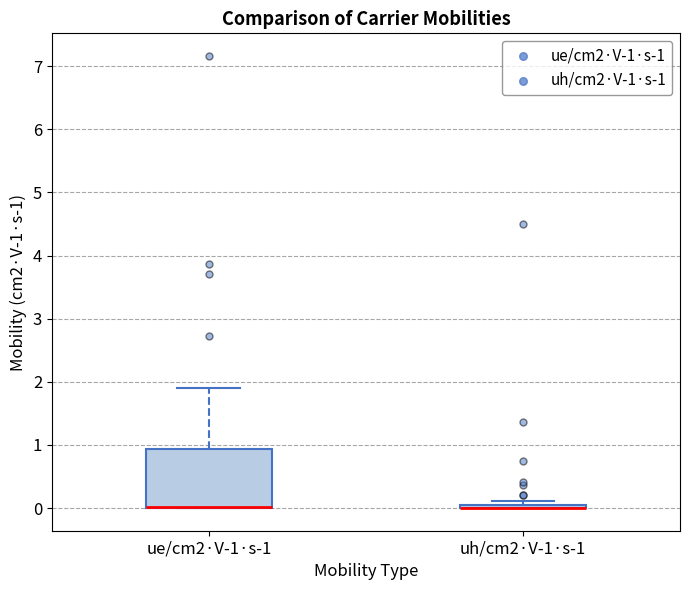

Where is the lower edge of the box for uh/cm2·V-1·s-1 on the y-axis? The values are not printed on the chart, so give them approximately, as read against the axis.

0.0